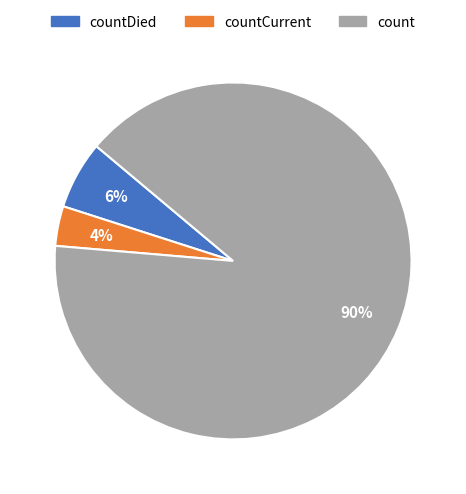

To the nearest percent, what is the difference between the countDied and count slice percentages?

84%